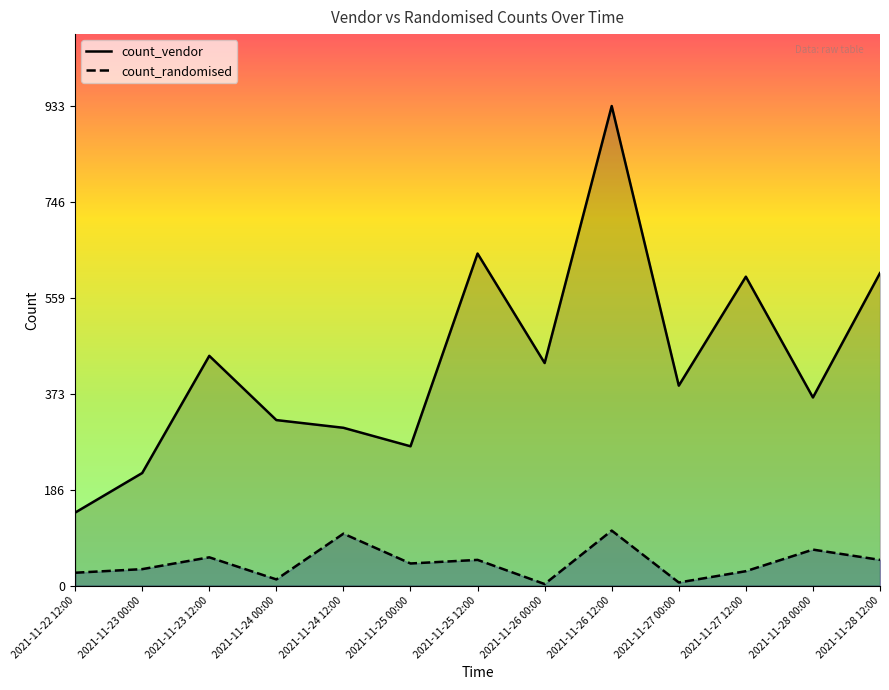

What is the average value of the count_randomised series?

45